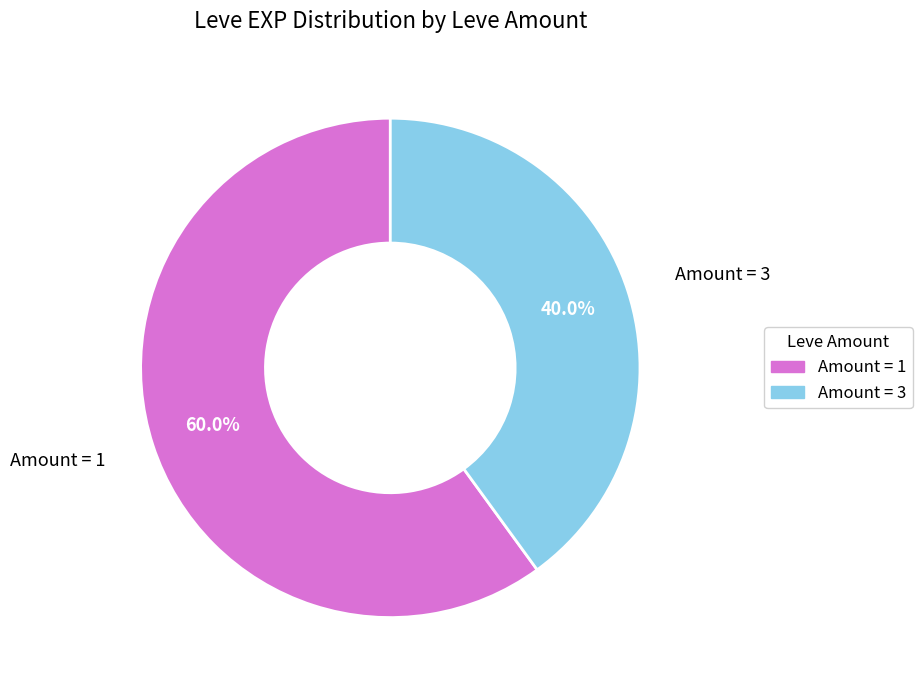

Is there a majority slice in this chart?

Yes